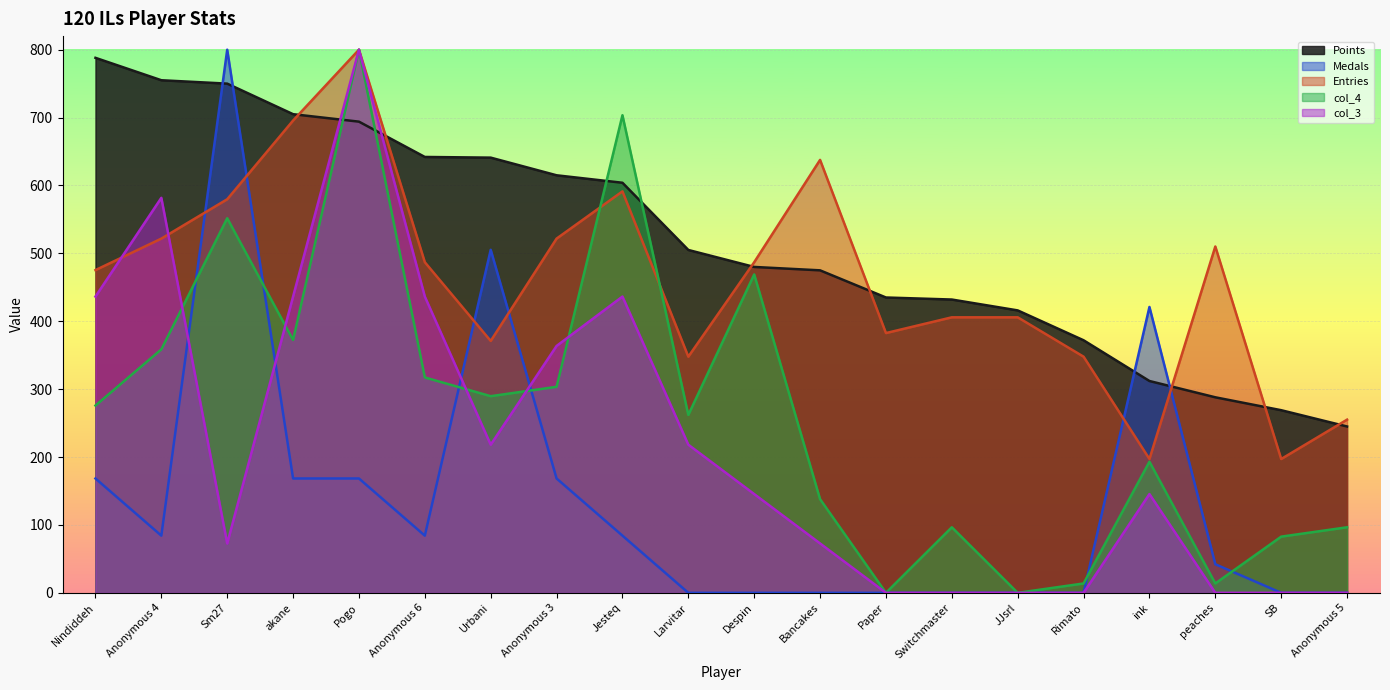

What are all the series names shown in the legend?

Points, Medals, Entries, col_4, col_3